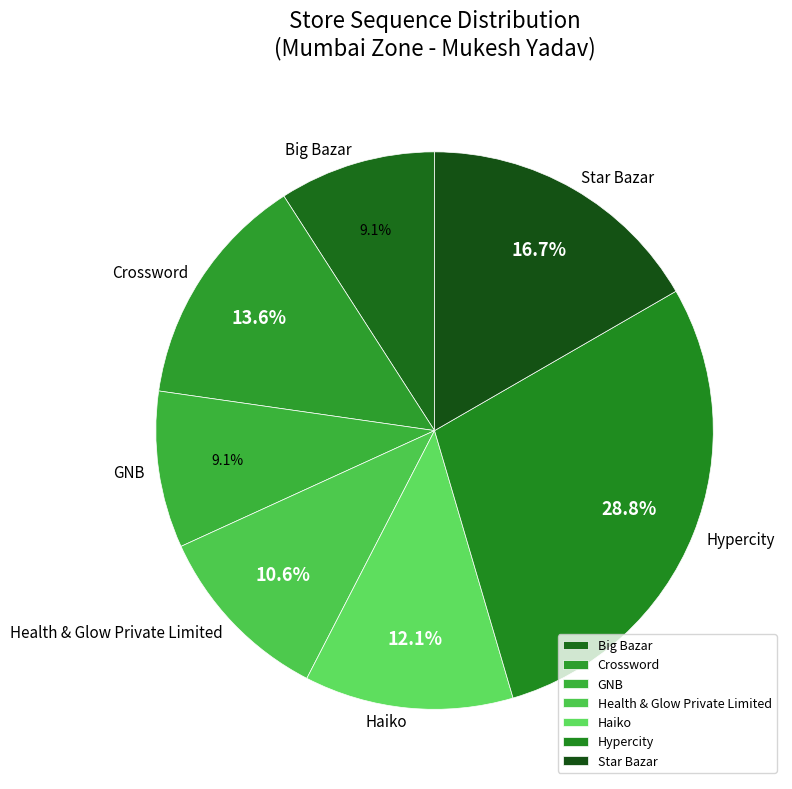

What percentage is NOT represented by Hypercity?

71.2%